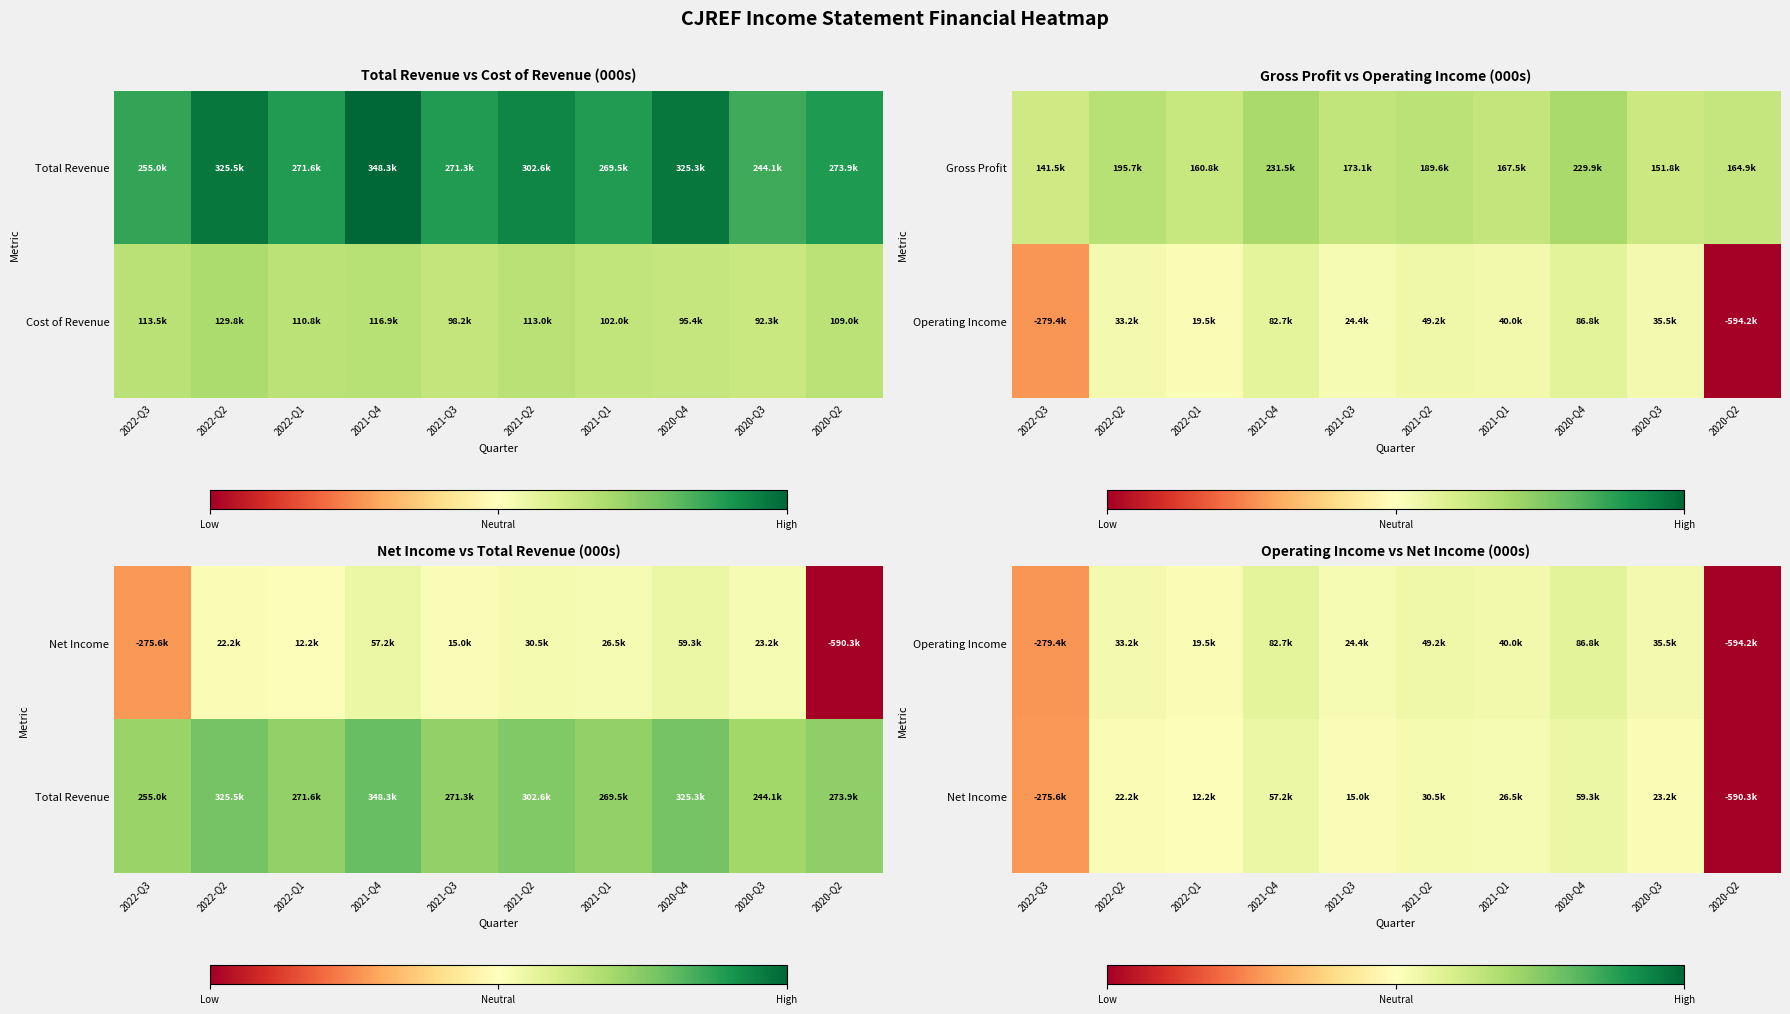

Is the value of Net Income at 2022-Q2 greater than the value of Operating Income at 2022-Q1?

Yes